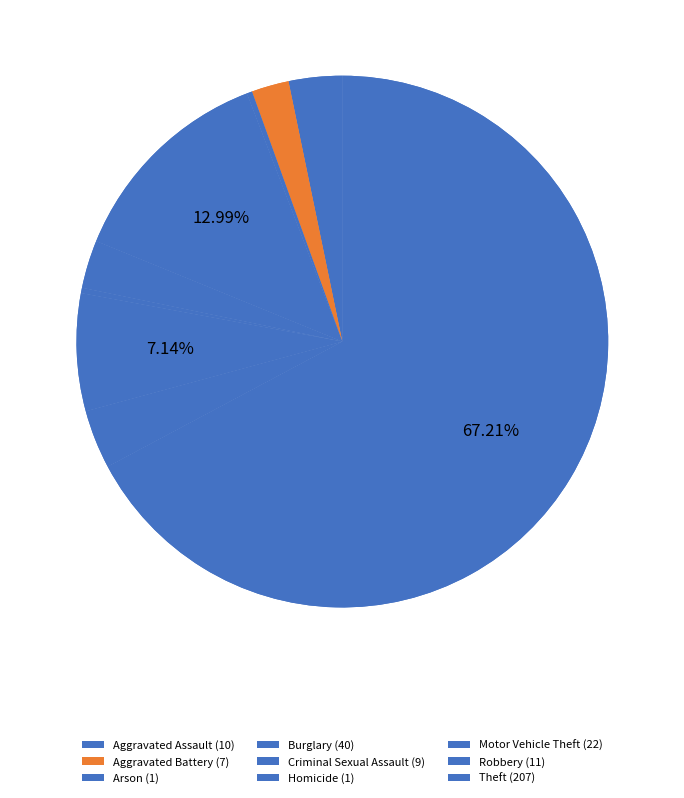

True or false: Robbery accounts for 4% of the total.

True